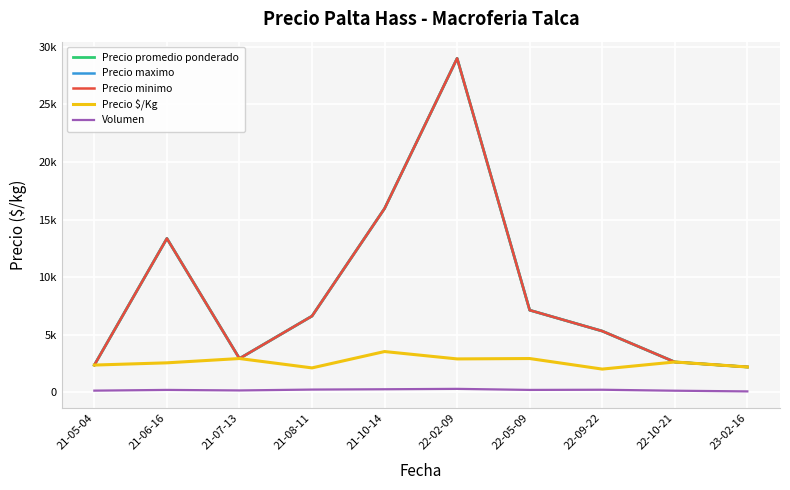

Rank the series by their maximum value, from lowest to highest.

Volumen, Precio $/Kg, Precio promedio ponderado, Precio maximo, Precio minimo